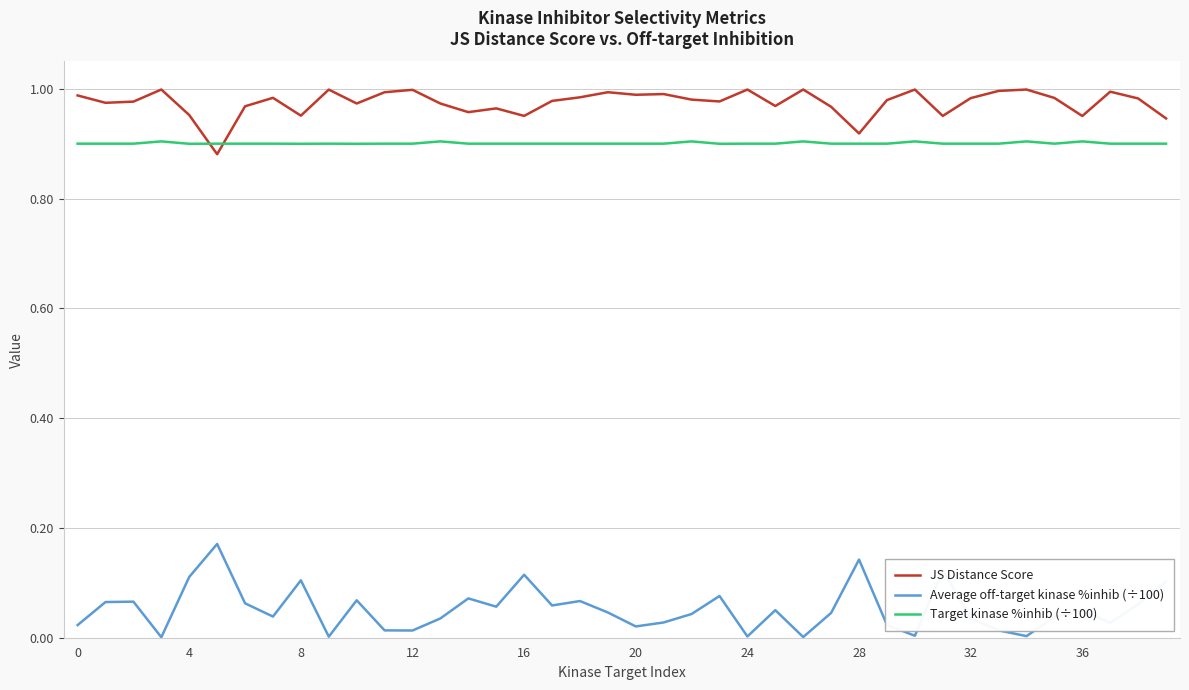

Which series has the largest total across all categories?

JS Distance Score